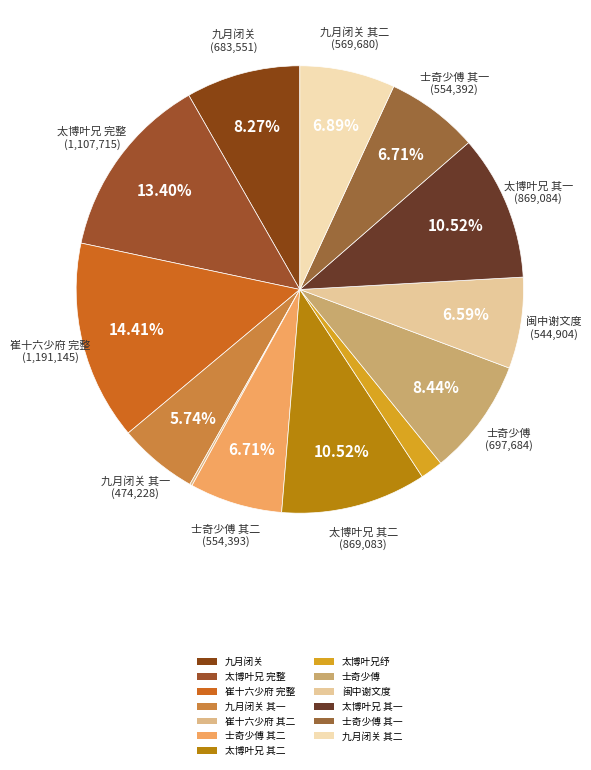

Which slice is the largest?

崔十六少府 完整